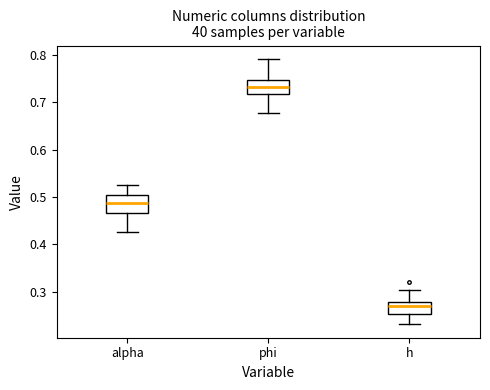

Which box's median line is the lowest?

h